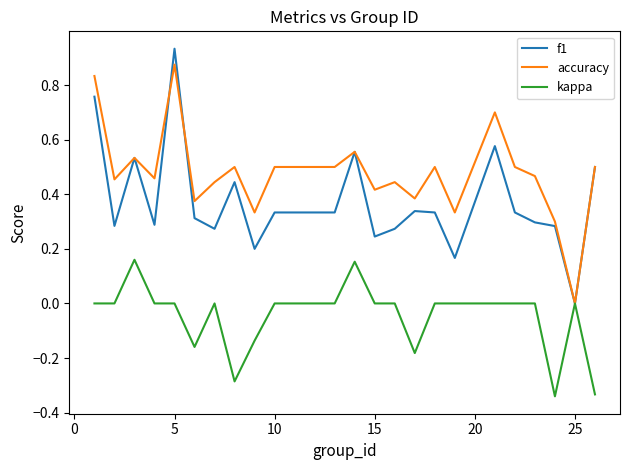

Which series has the widest spread of values?

f1